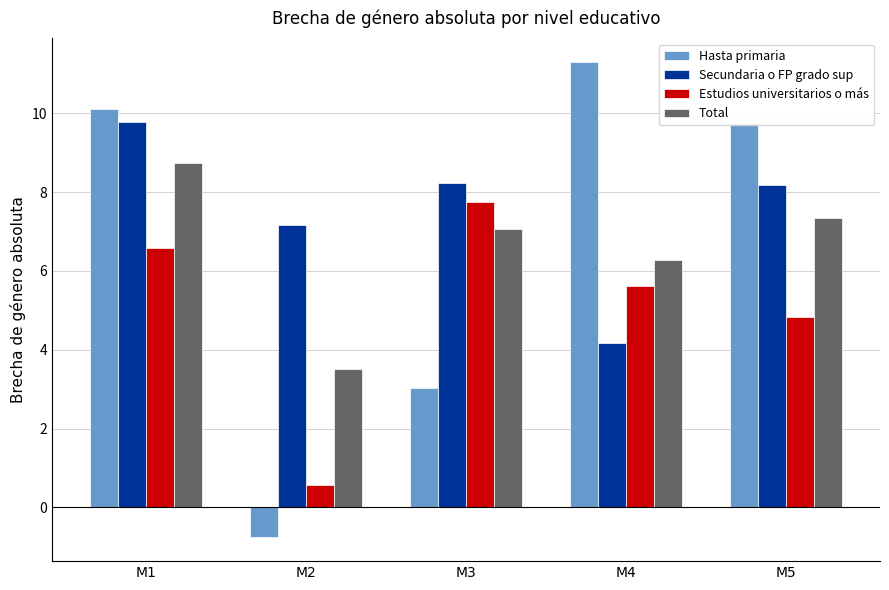

The value of Total at M5 is 1.6. True or false?

False